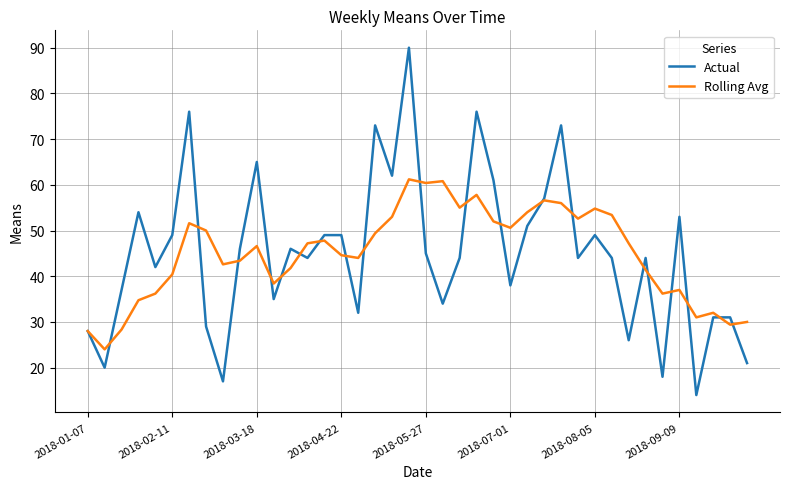

What is the greatest value displayed?

90.0